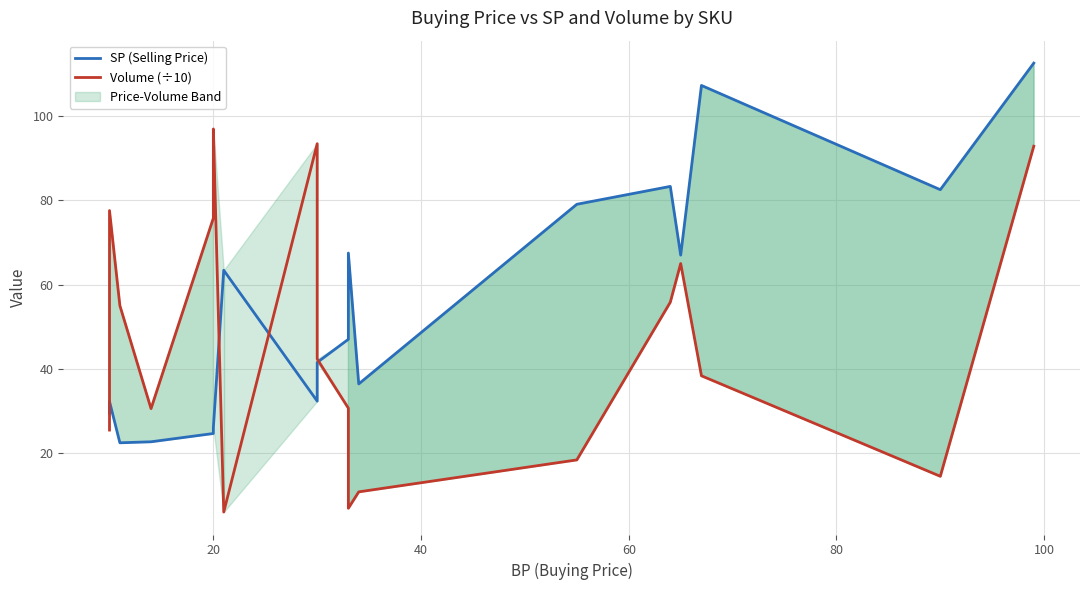

Rank the series by their average value, from highest to lowest.

SP (Selling Price), Volume (÷10)